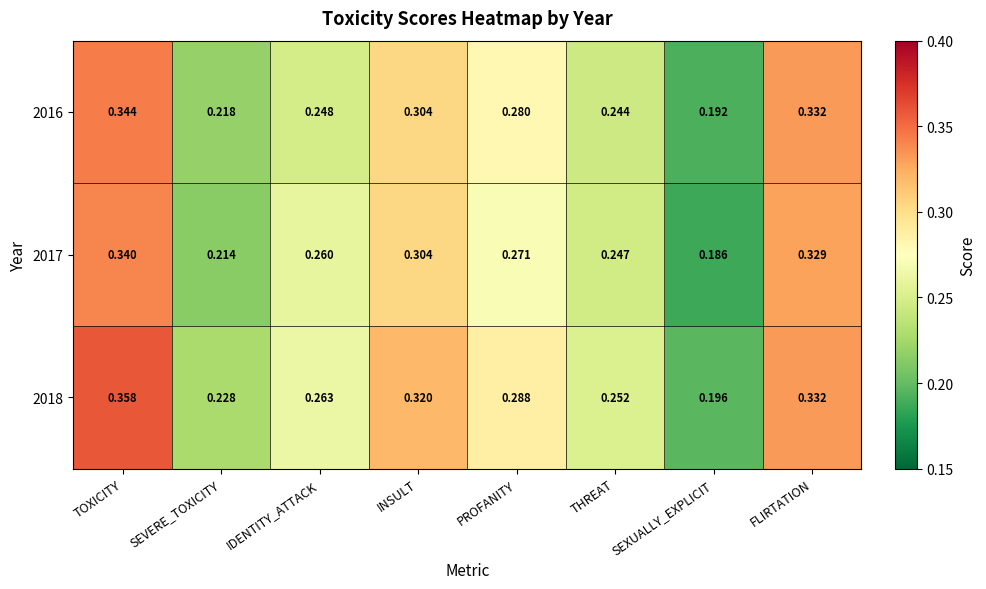

Rank the categories by 2016 value from highest to lowest.

TOXICITY, FLIRTATION, INSULT, PROFANITY, IDENTITY_ATTACK, THREAT, SEVERE_TOXICITY, SEXUALLY_EXPLICIT